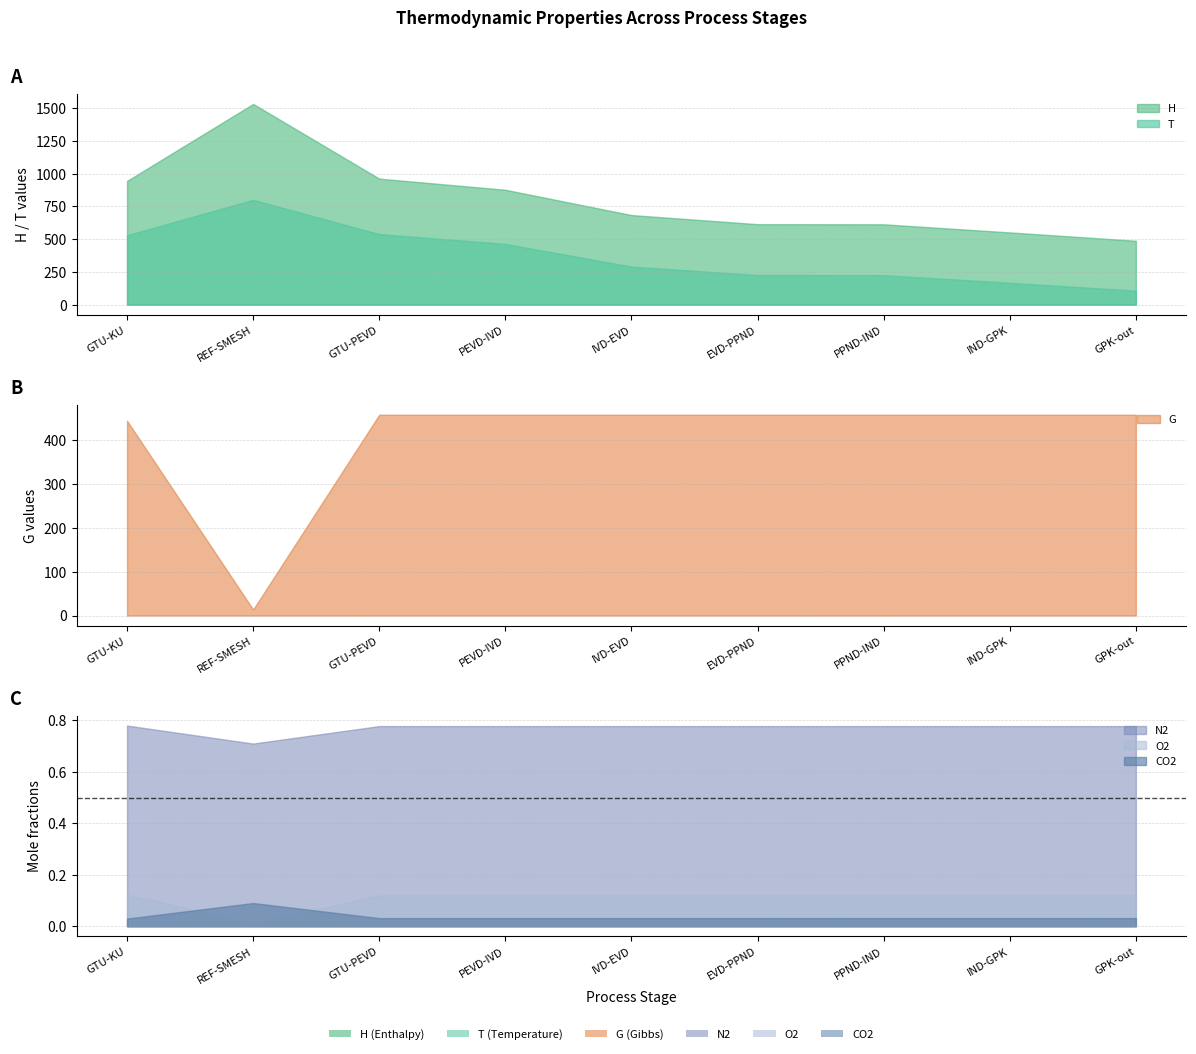

At which category is the sum across all series the highest?

REF-SMESH